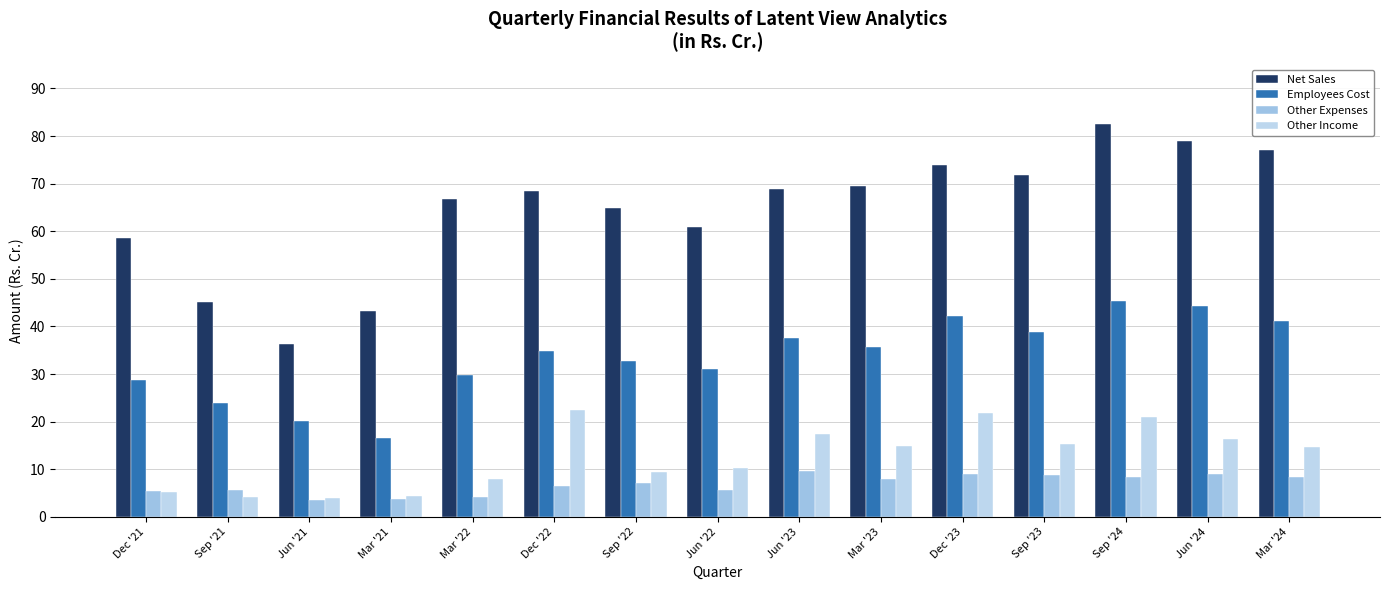

Rank the series by their maximum value, from lowest to highest.

Other Expenses, Other Income, Employees Cost, Net Sales